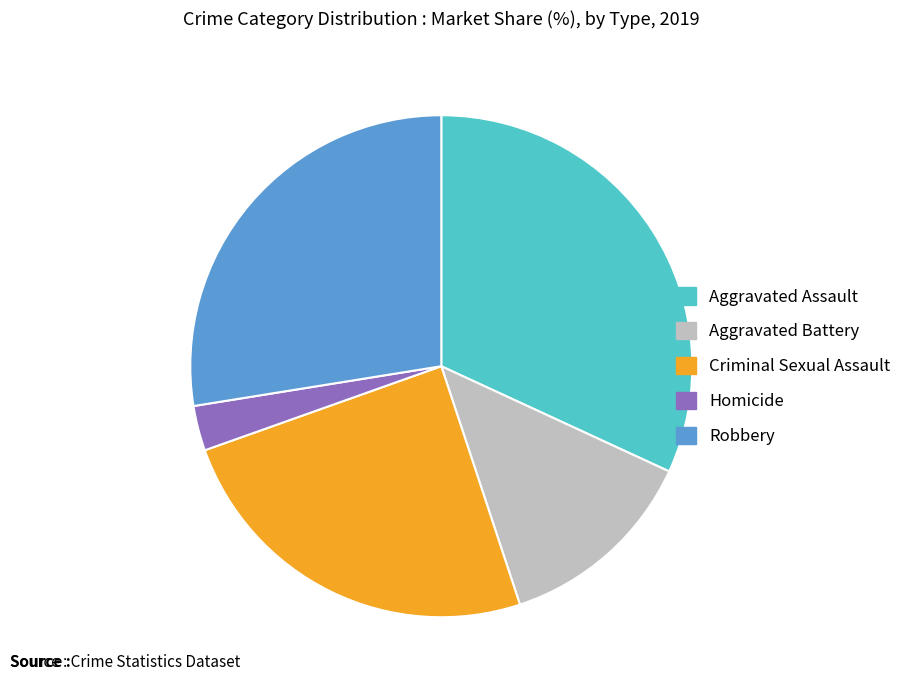

The Criminal Sexual Assault slice represents 25% of the pie. True or false?

True